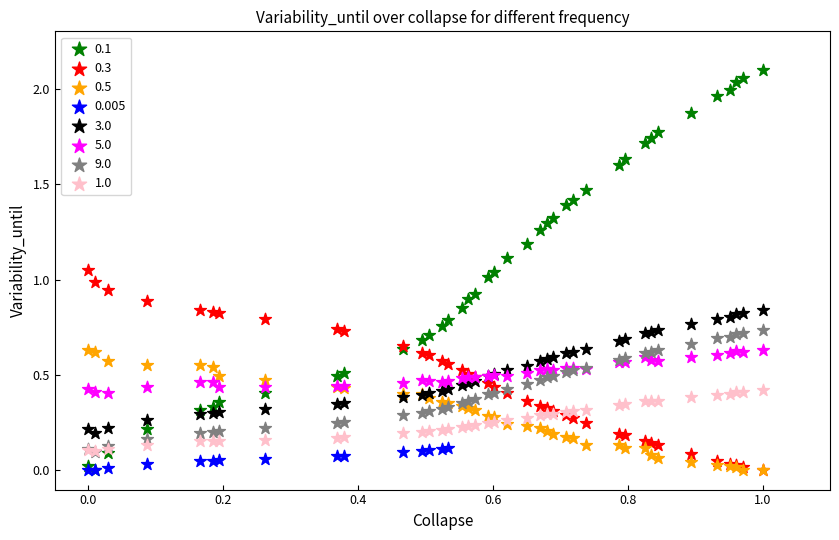

What are all the series names shown in the legend?

0.1, 0.3, 0.5, 0.005, 3.0, 5.0, 9.0, 1.0